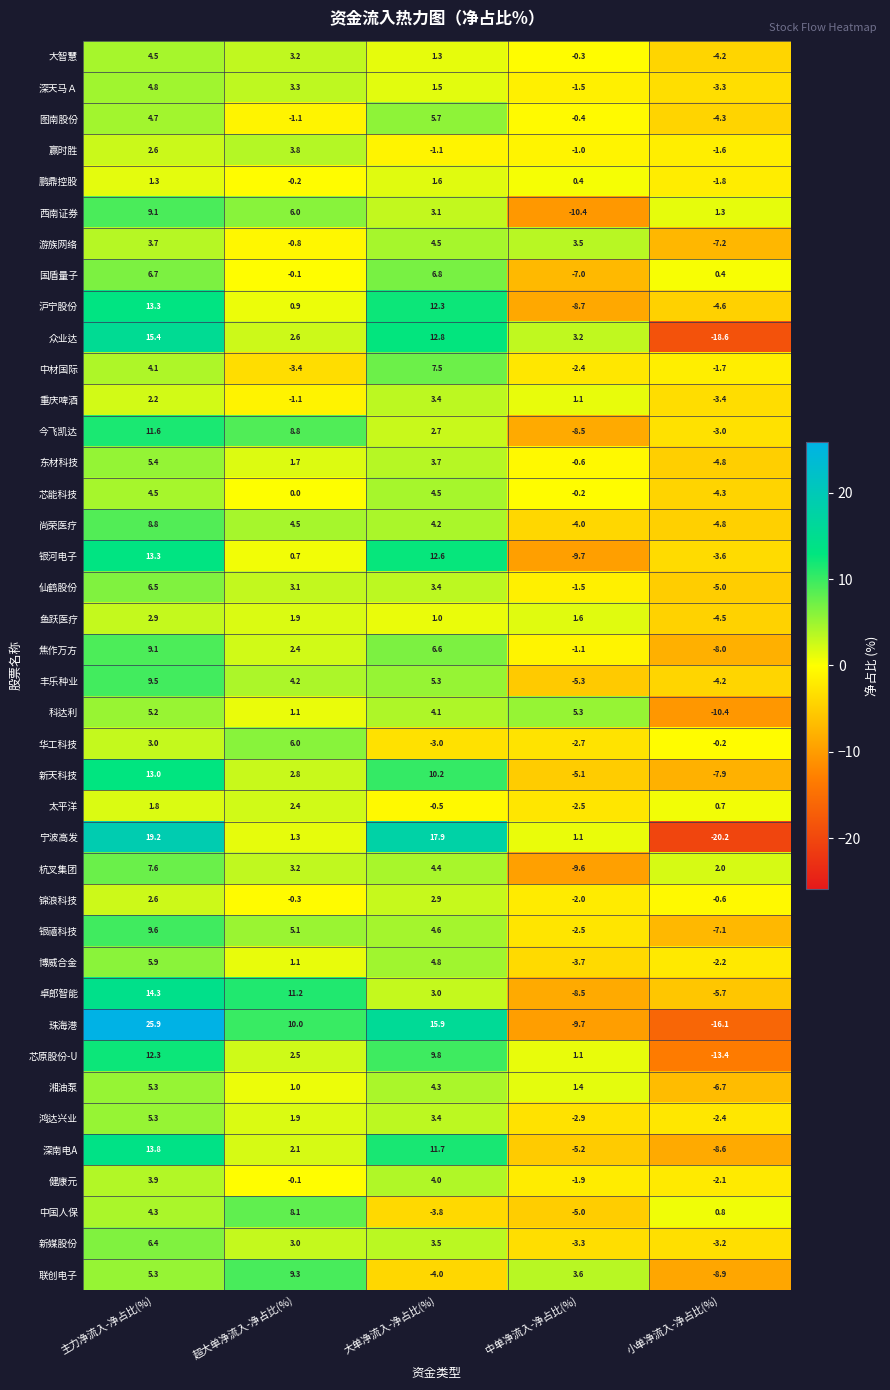

What is the difference between the highest and lowest values at 中单净流入-净占比(%)?

15.7